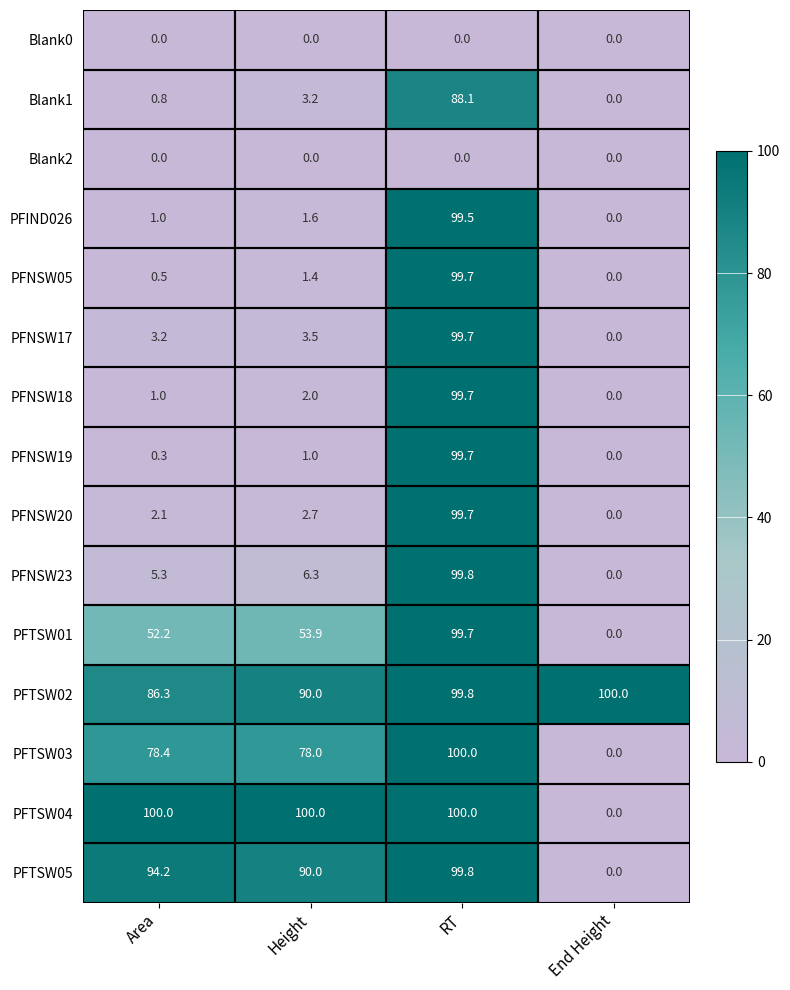

Read the PFNSW05 value at Area.

0.5